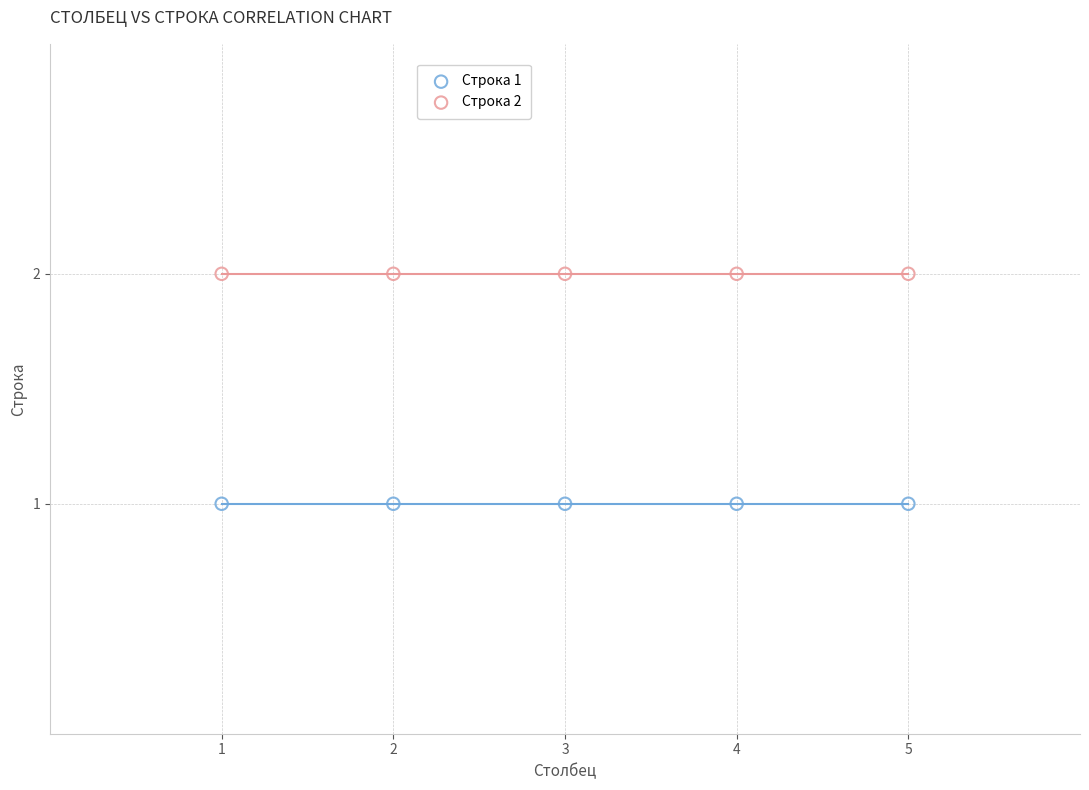

What are all the series names shown in the legend?

Строка 1, Строка 2